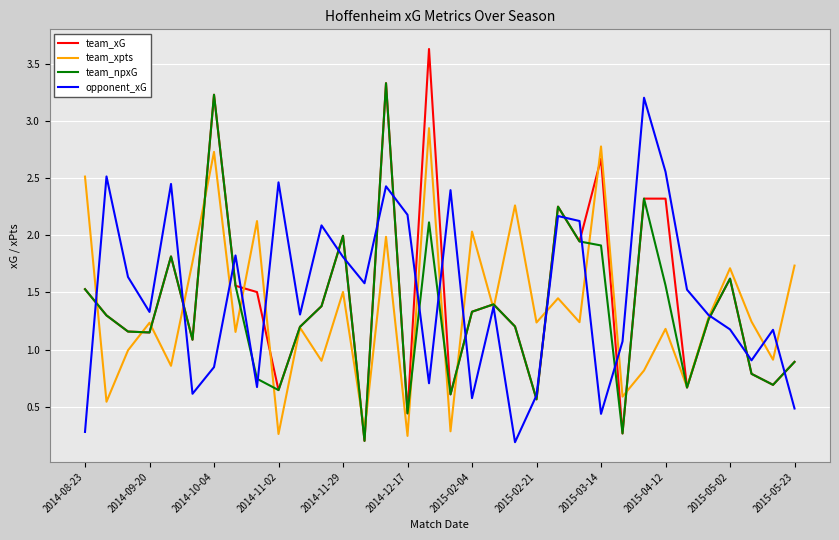

In team_xpts, how many points are higher than both neighbors (excluding endpoints)?

13